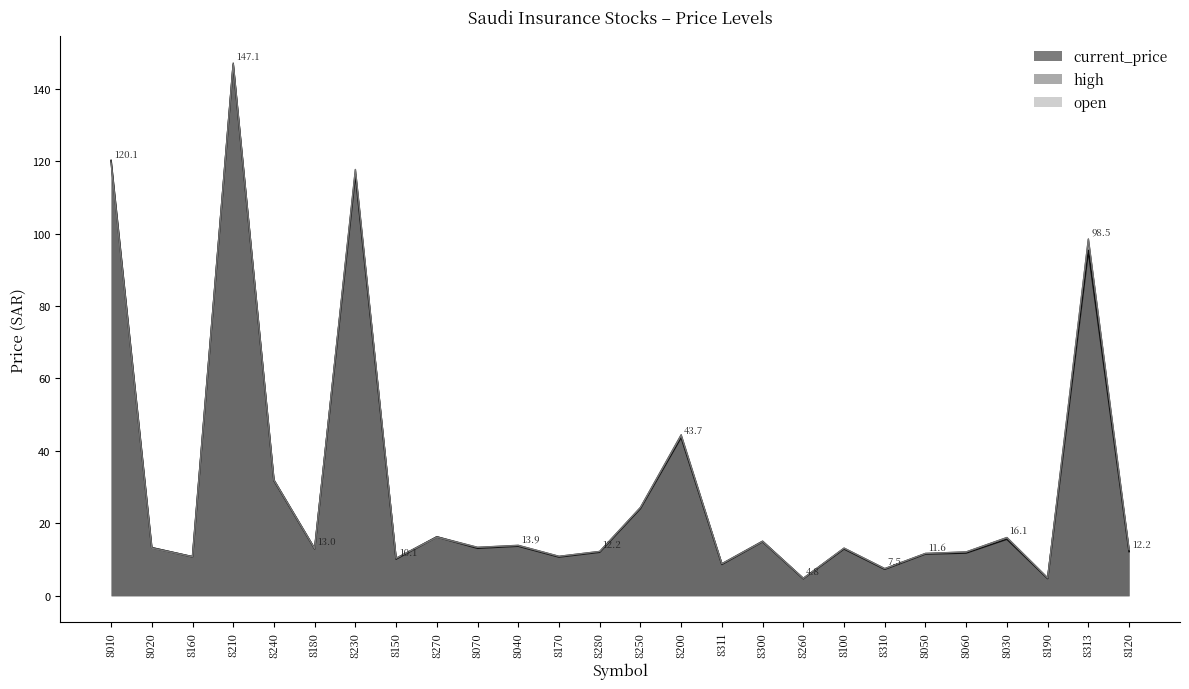

Where does the current_price series first go above 13?

8010